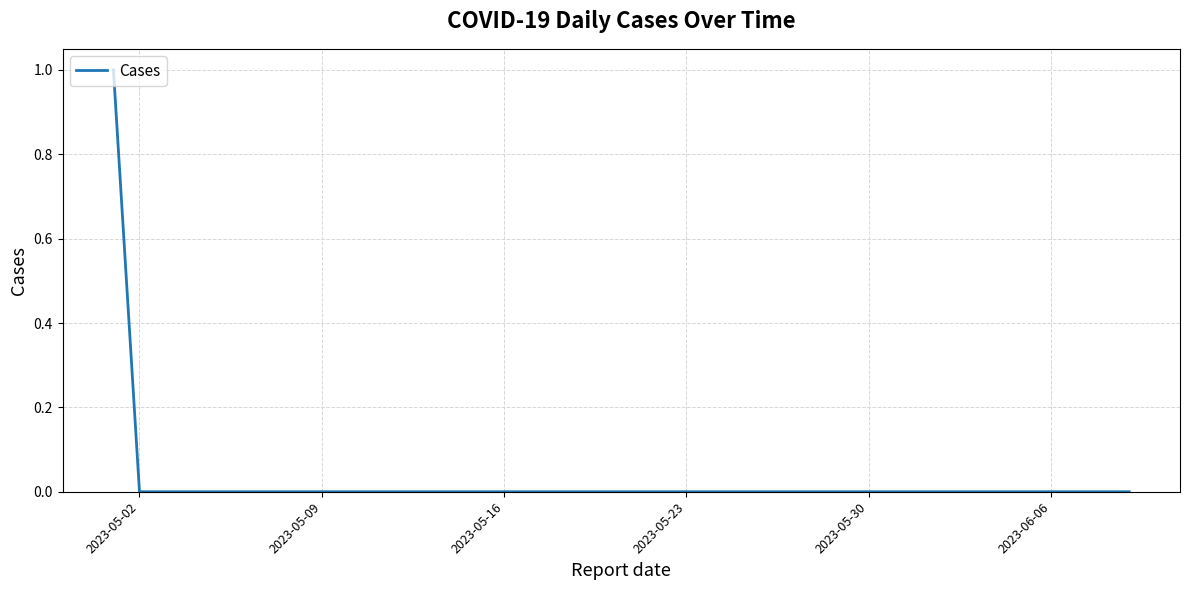

How many lines are shown in the chart?

1